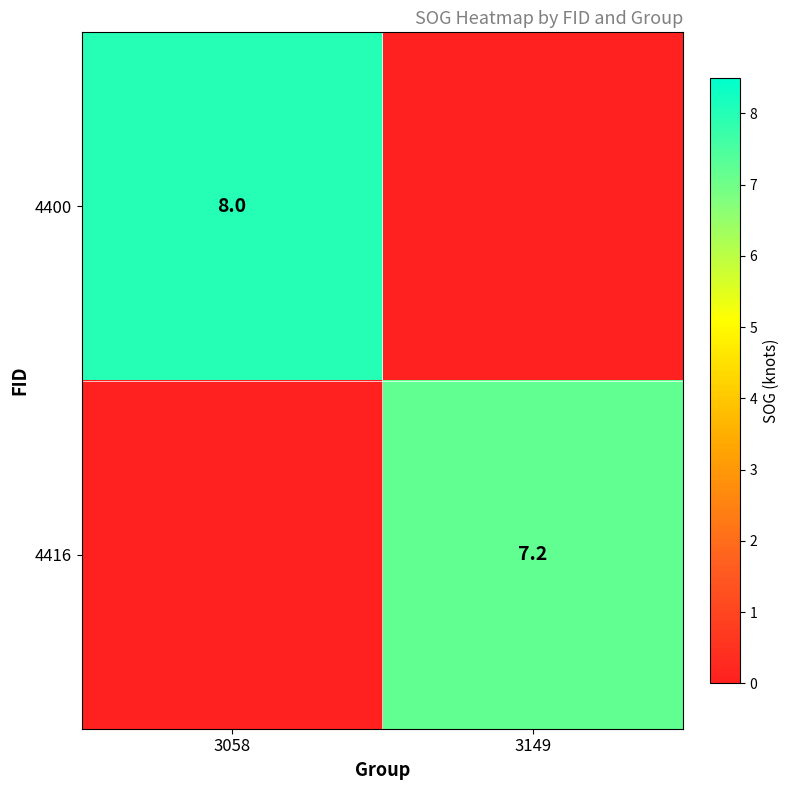

What is the sum of the 4416 values at 3058 and 3149?

7.2